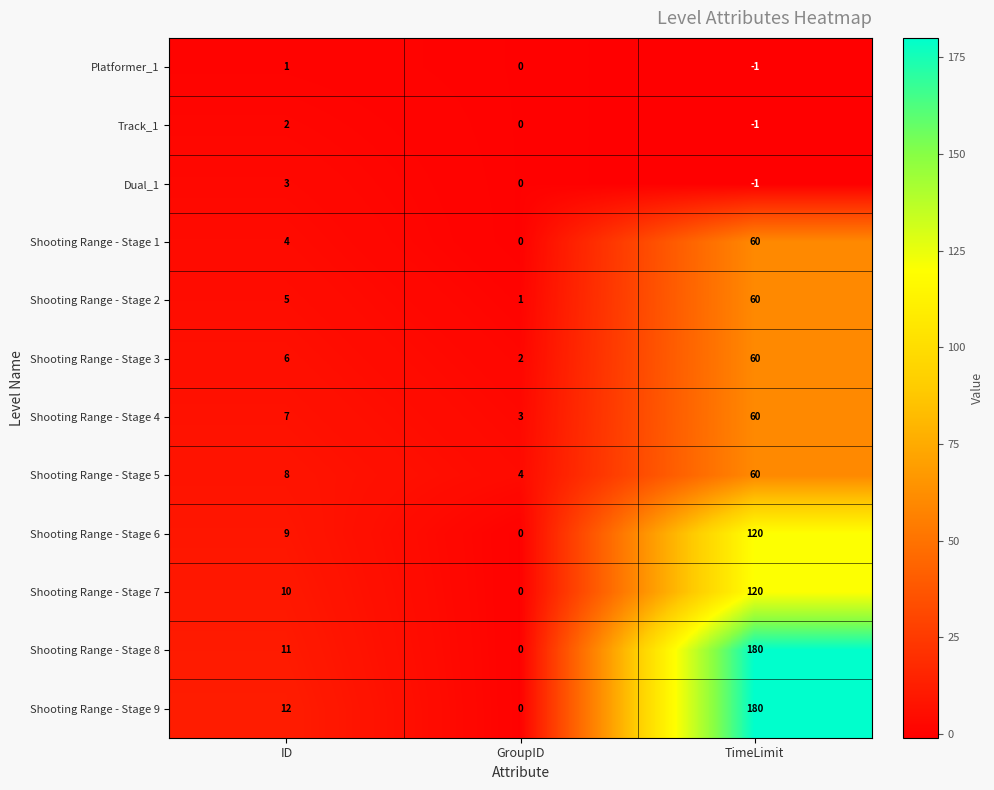

Where is Shooting Range - Stage 8 nearest to the value 90?

ID